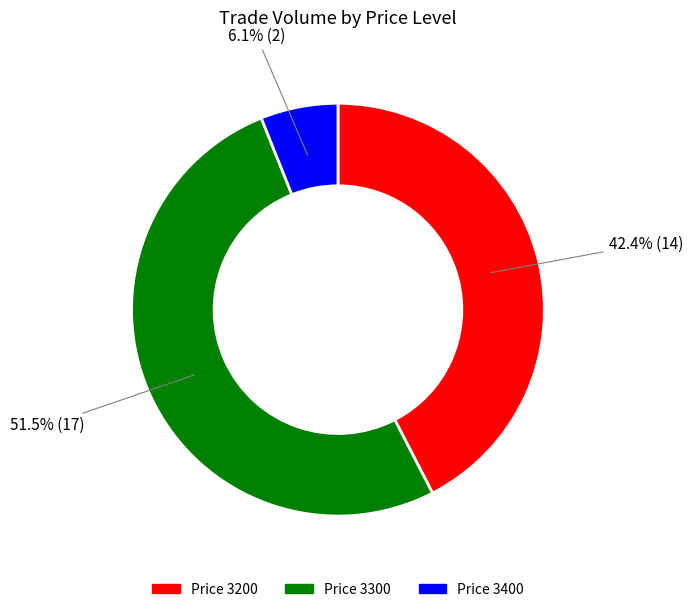

Is there a majority slice in this chart?

Yes